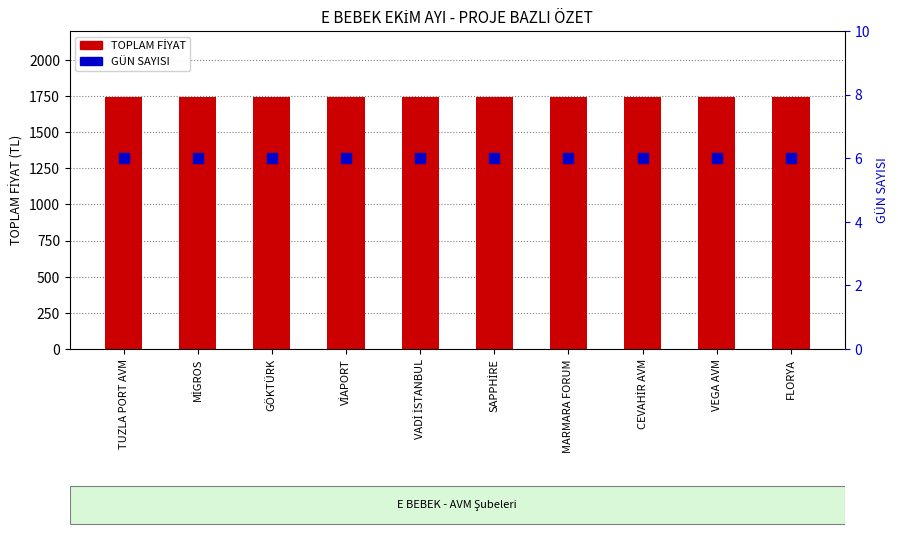

Is the value of TOPLAM FİYAT at FLORYA greater than the value of GÜN SAYISI at MİGROS?

Yes